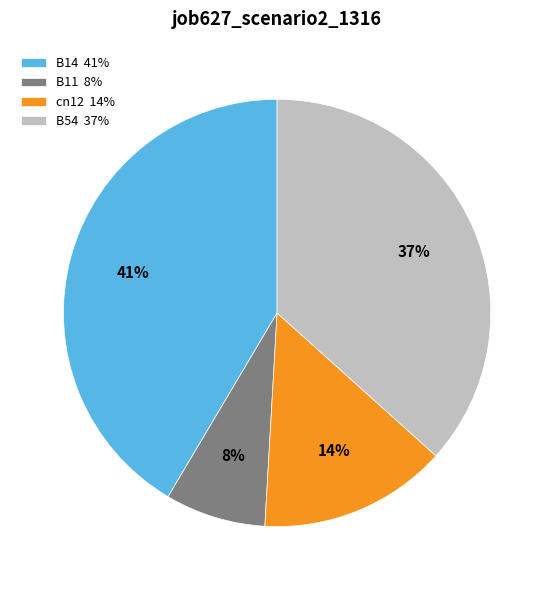

Which category has the smallest portion of the pie?

B11 8%